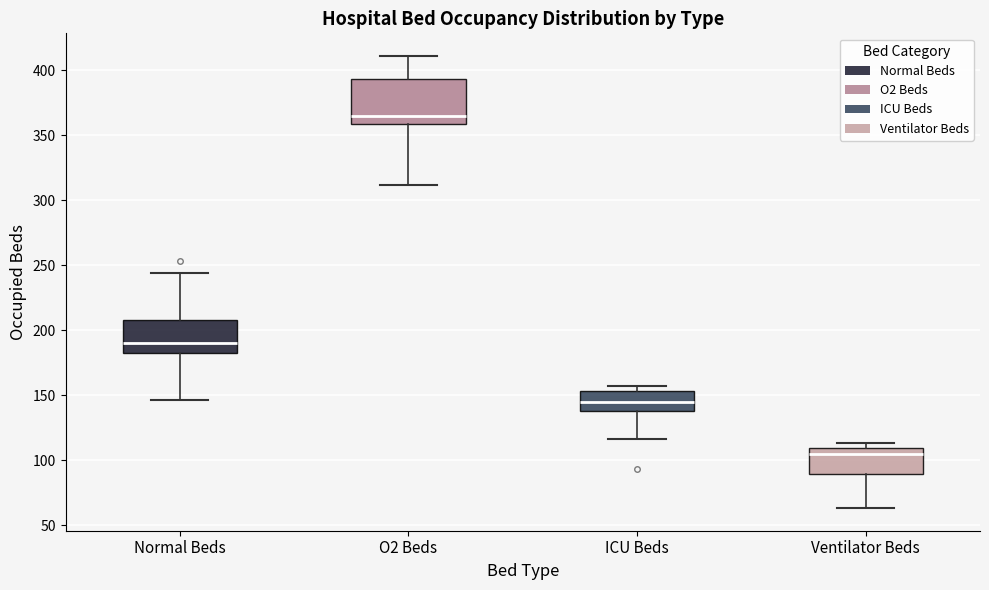

Reading left to right, read every box against the y-axis: the position of its median line, the range the box covers, and the ends of its whiskers. The values are not printed on the chart, so give them approximately, as read against the axis.

Normal Beds: median 190, box 180 to 210, whiskers 145 to 245
O2 Beds: median 365, box 360 to 395, whiskers 310 to 410
ICU Beds: median 145, box 140 to 155, whiskers 115 to 155 (just above the box's upper edge)
Ventilator Beds: median 105, box 90 to 110, whiskers 65 to 115